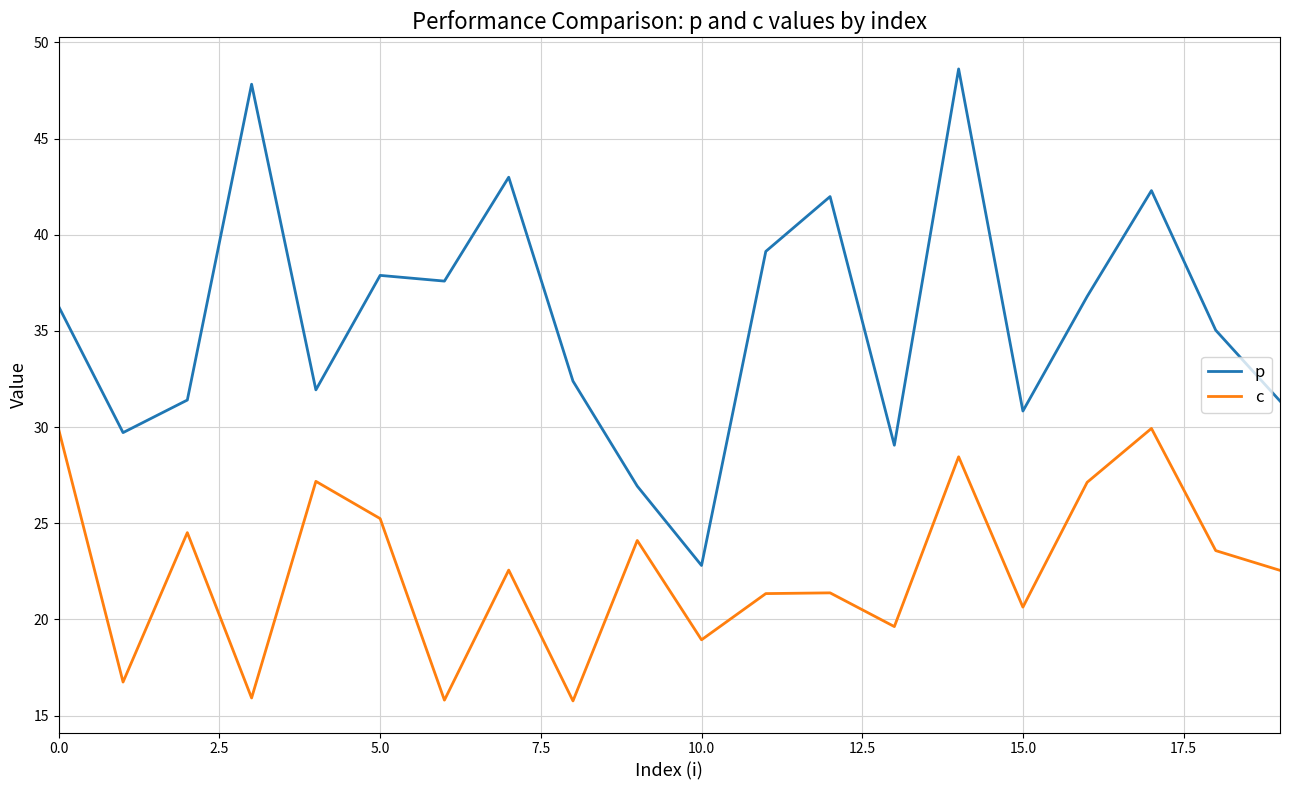

Does the chart display data point markers on the line(s)?

No